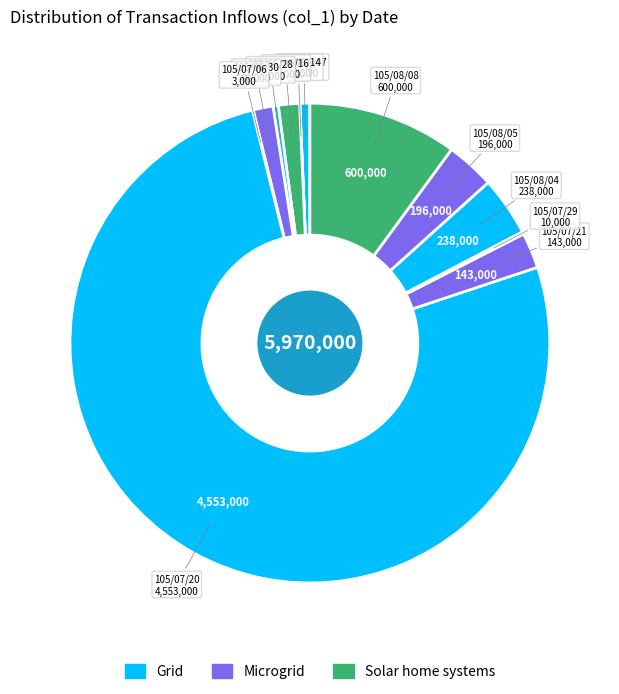

How many segments does this pie chart have?

12